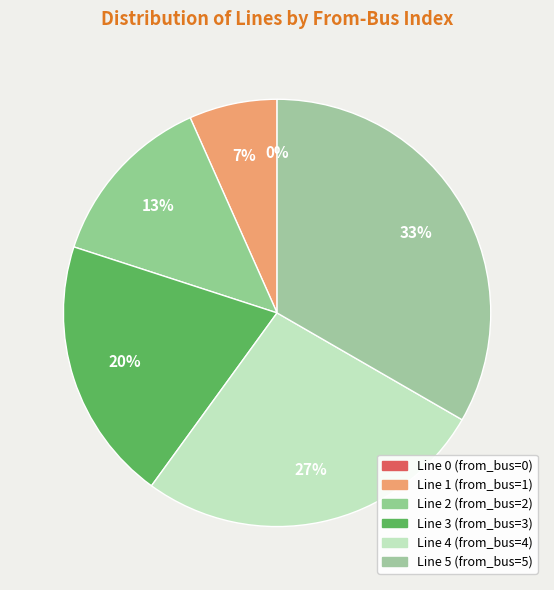

Which slice is the largest?

Line 5 (from_bus=5)